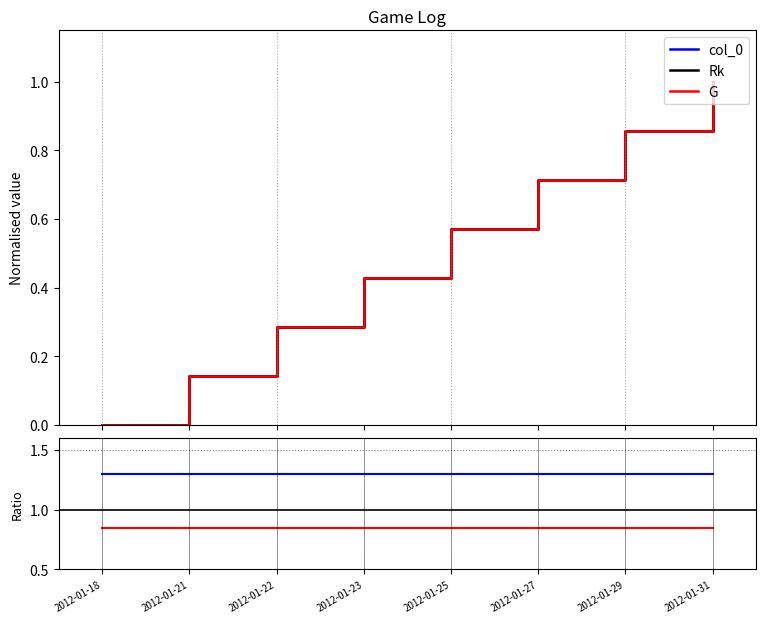

What value does the Rk series have at 2012-01-21?

0.1